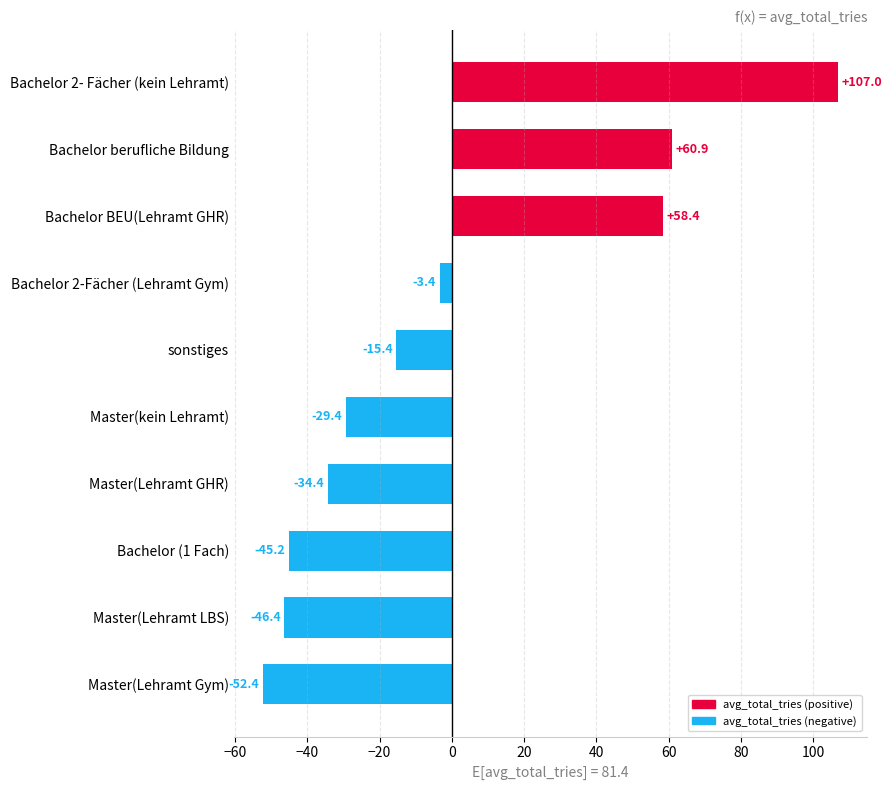

What is the difference between the maximum and minimum values?

159.3